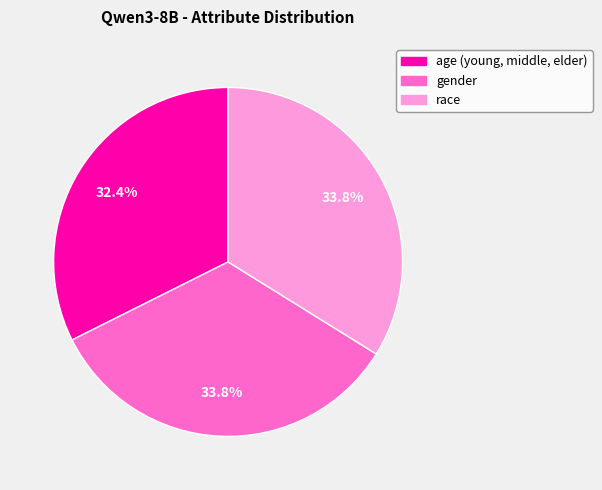

Which category has the smallest portion of the pie?

age (young, middle, elder)